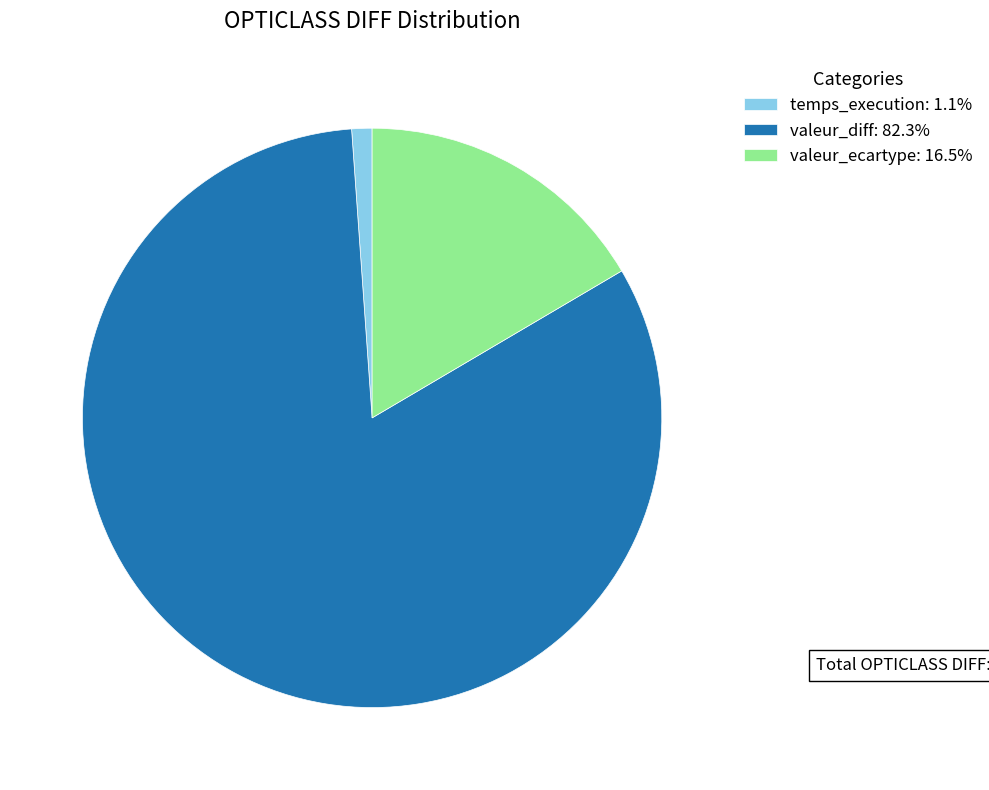

How many segments does this pie chart have?

3